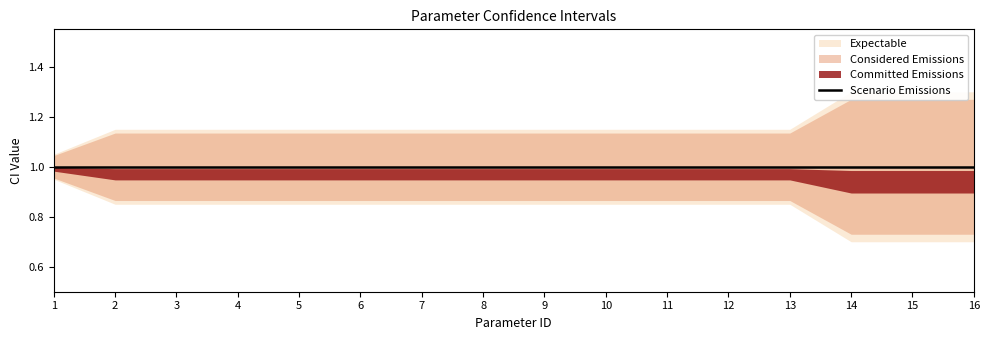

At which category is the sum across all series the highest?

1